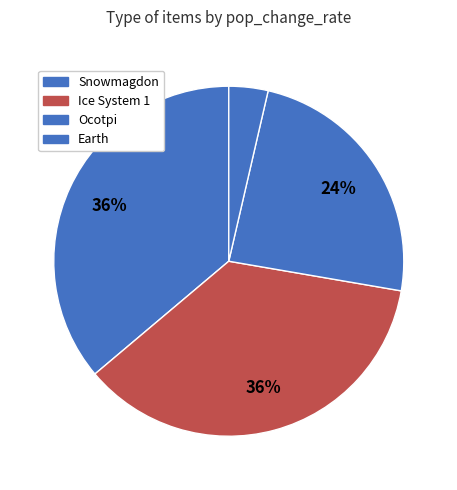

How many slices are in this pie chart?

4